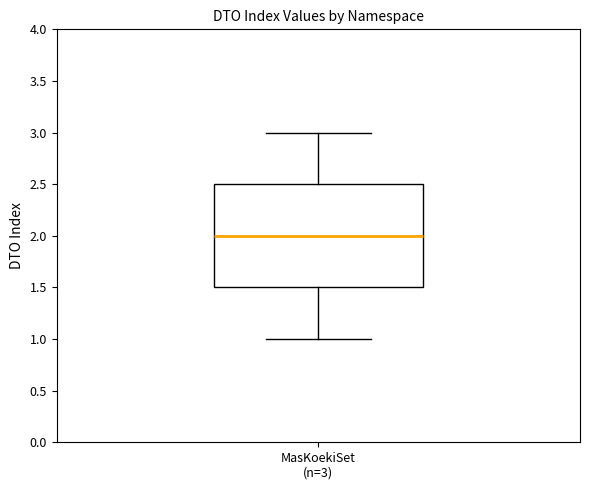

Transcribe this box plot: give where the median line is, the range the box spans, and where the two whiskers end, as read against the y-axis. The values are not printed on the chart, so give them approximately, as read against the axis.

median 2.0, box 1.5 to 2.5, whiskers 1.0 to 3.0